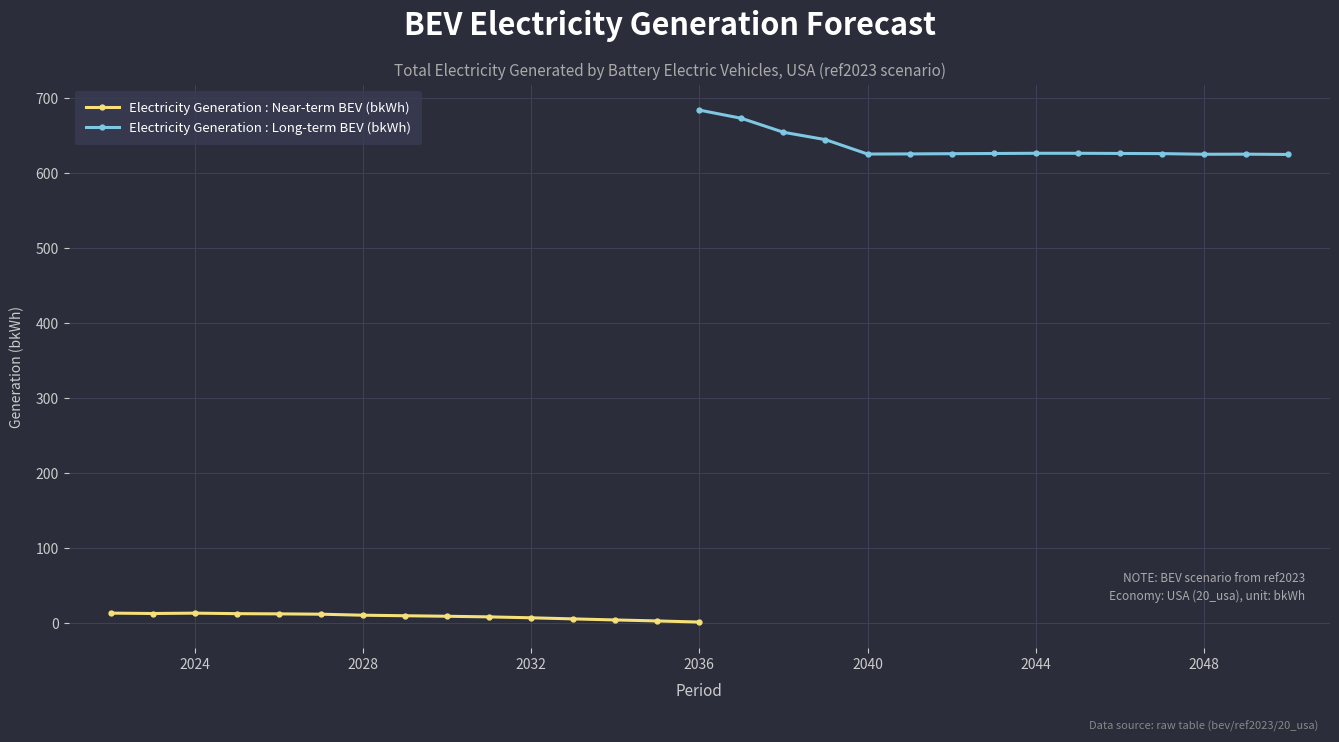

Reading left to right, list all the values displayed in this chart.

Electricity Generation : Near-term BEV (bkWh): 13.2	12.7	13.1	12.5	12.2	11.8	10.4	9.7	9.0	8.2	6.9	5.5	4.1	2.7	1.2
Electricity Generation : Long-term BEV (bkWh): 684.0	673.1	654.5	644.6	625.4	625.6	625.9	626.2	626.4	626.4	626.2	626.0	625.1	625.3	624.9